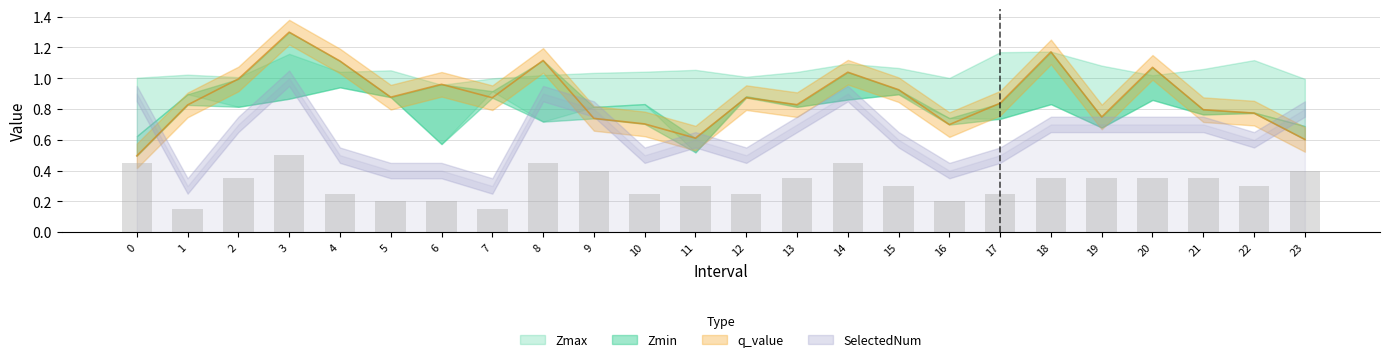

What is the label of the 19th bar from the left?

18.0